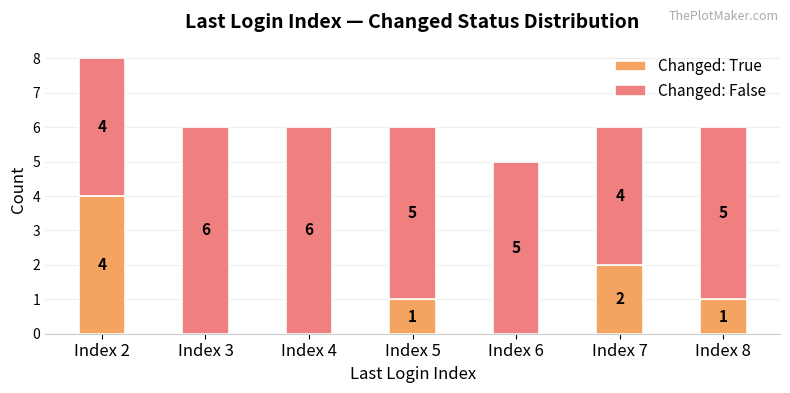

What is the sum of all Changed: True values?

8